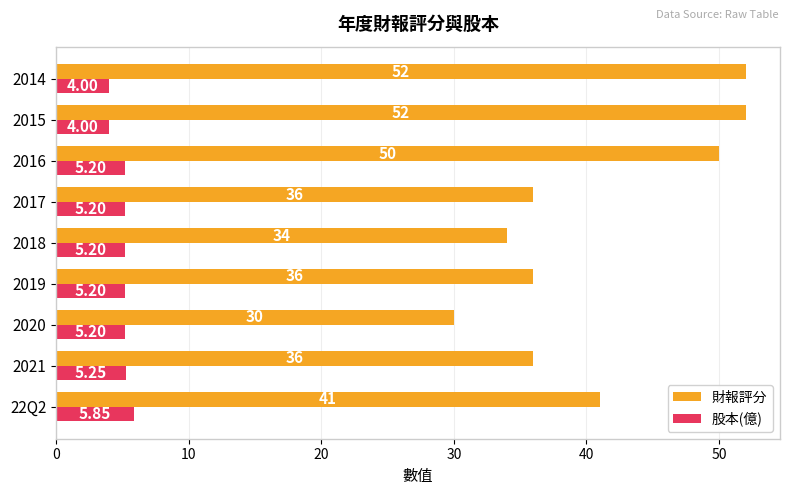

Which series changed the most between 22Q2 and 2016?

財報評分